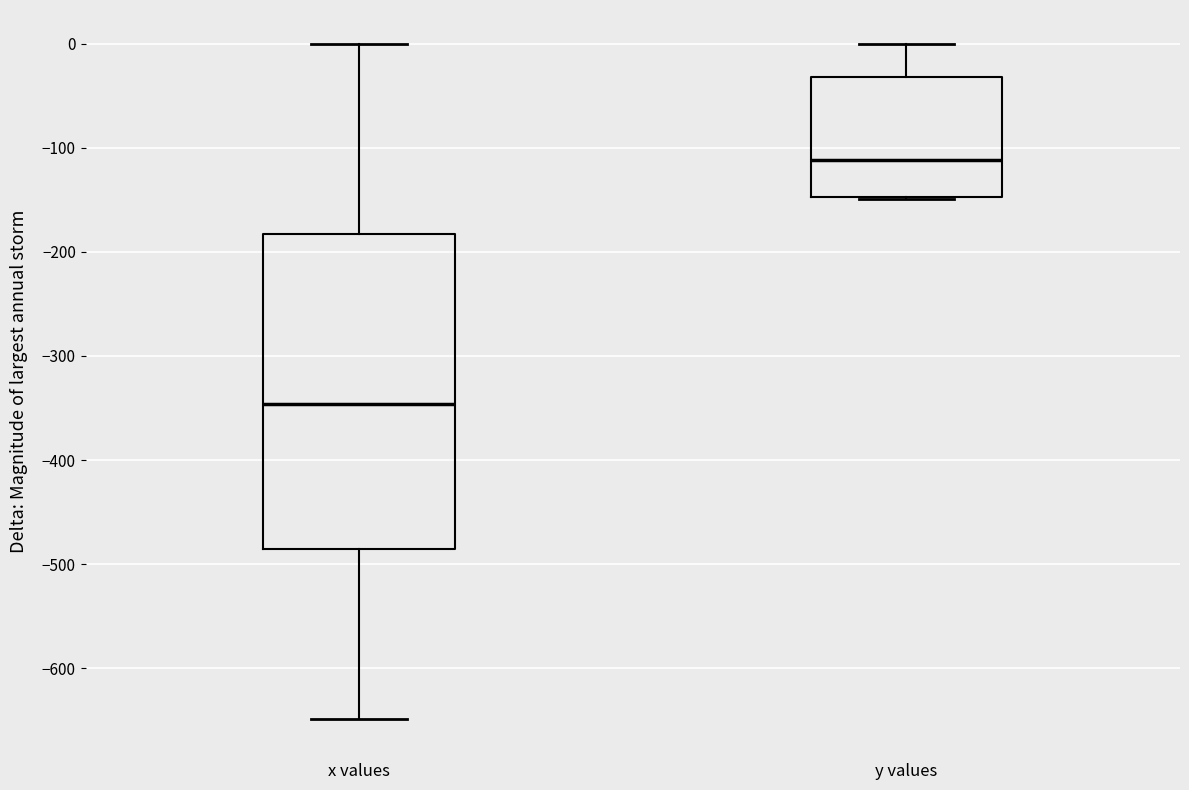

Reading left to right, read every box against the y-axis: the position of its median line, the range the box covers, and the ends of its whiskers. The values are not printed on the chart, so give them approximately, as read against the axis.

x values: median -350, box -490 to -180, whiskers -650 to 0
y values: median -110, box -150 to -30, whiskers -150 to 0